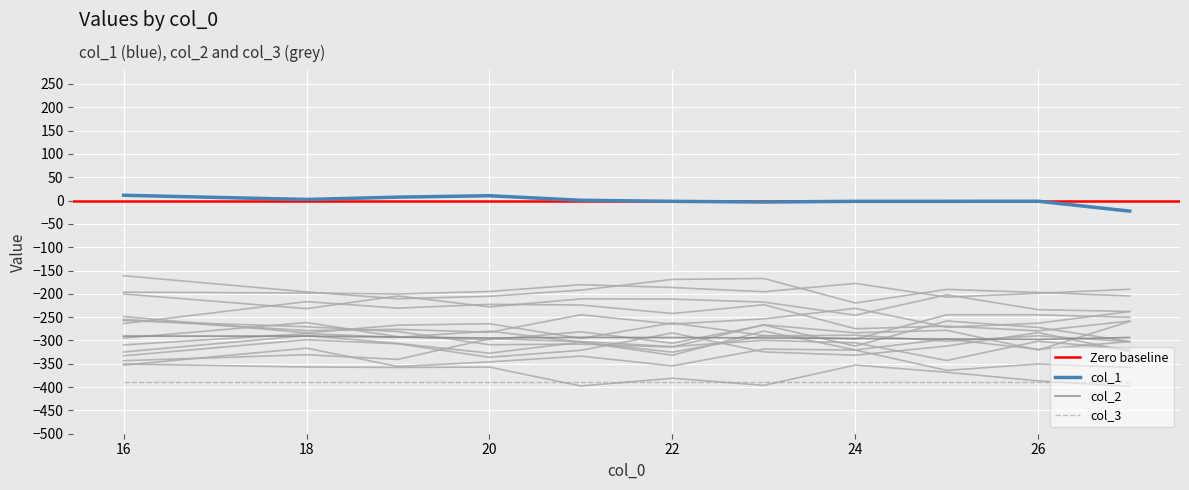

True or false: col_2 and col_3 intersect in this chart.

False